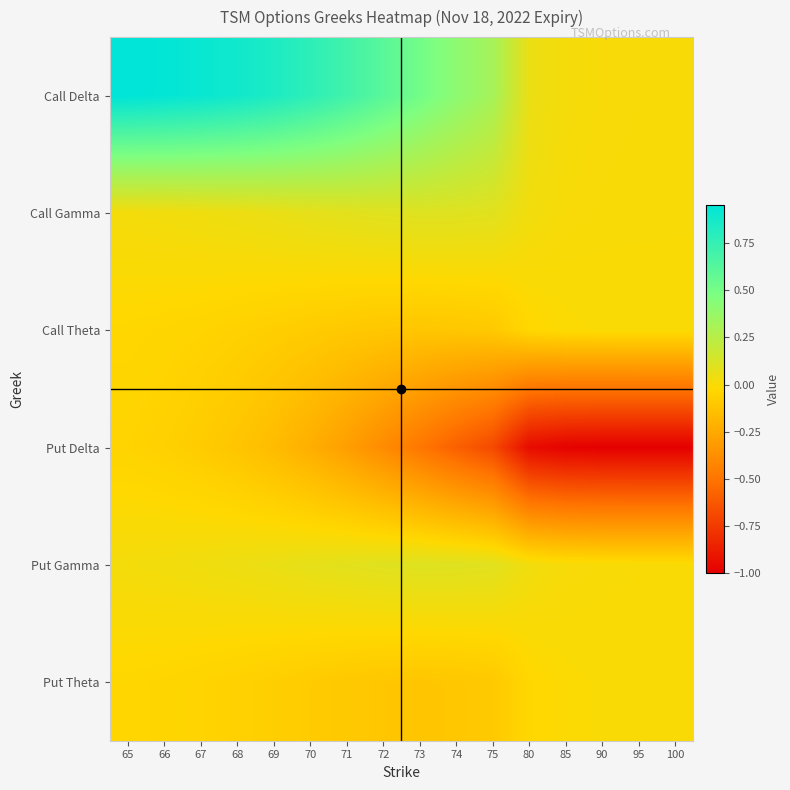

Which series has the widest spread of values?

Put Delta